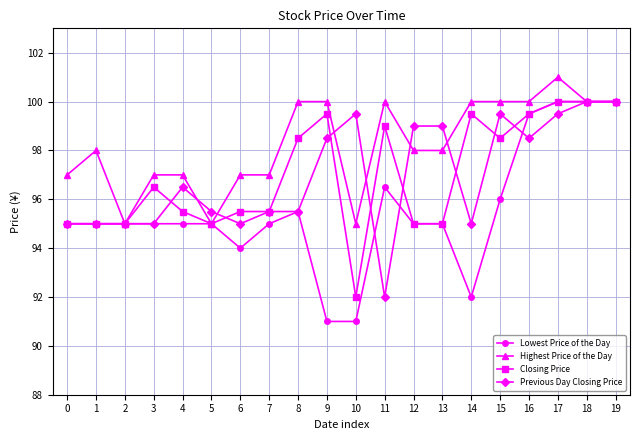

Is the value of Highest Price of the Day at 12 greater than the value of Lowest Price of the Day at 11?

Yes